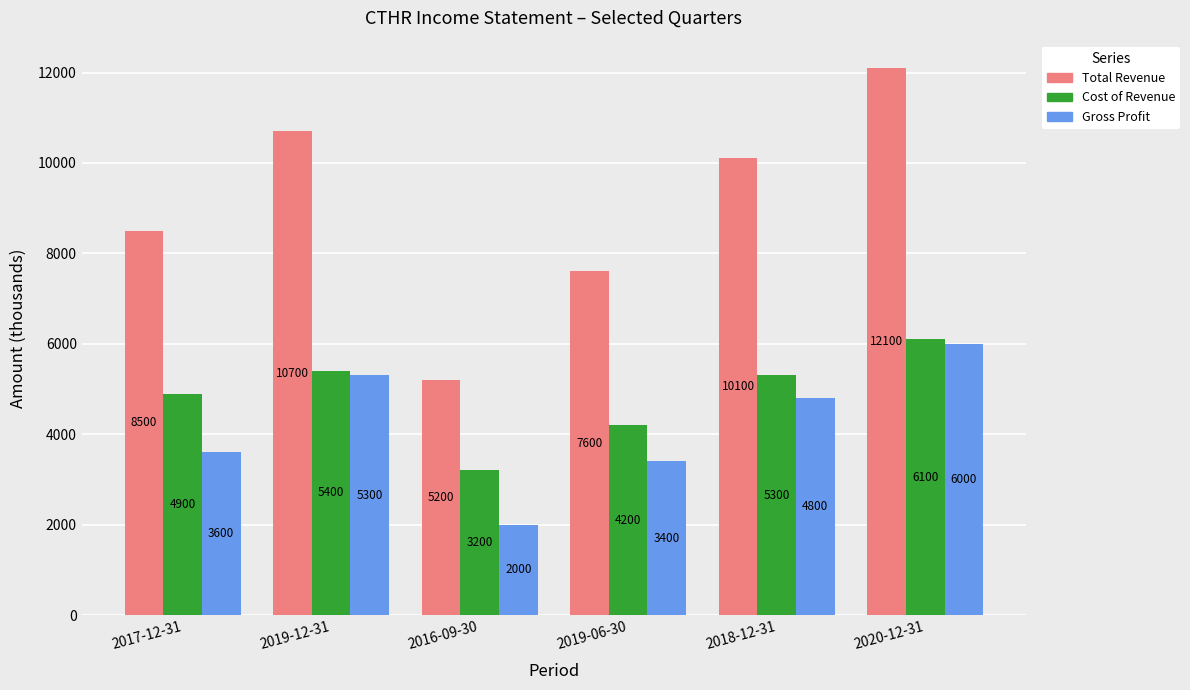

List the series in order of their peak value, lowest first.

Gross Profit, Cost of Revenue, Total Revenue